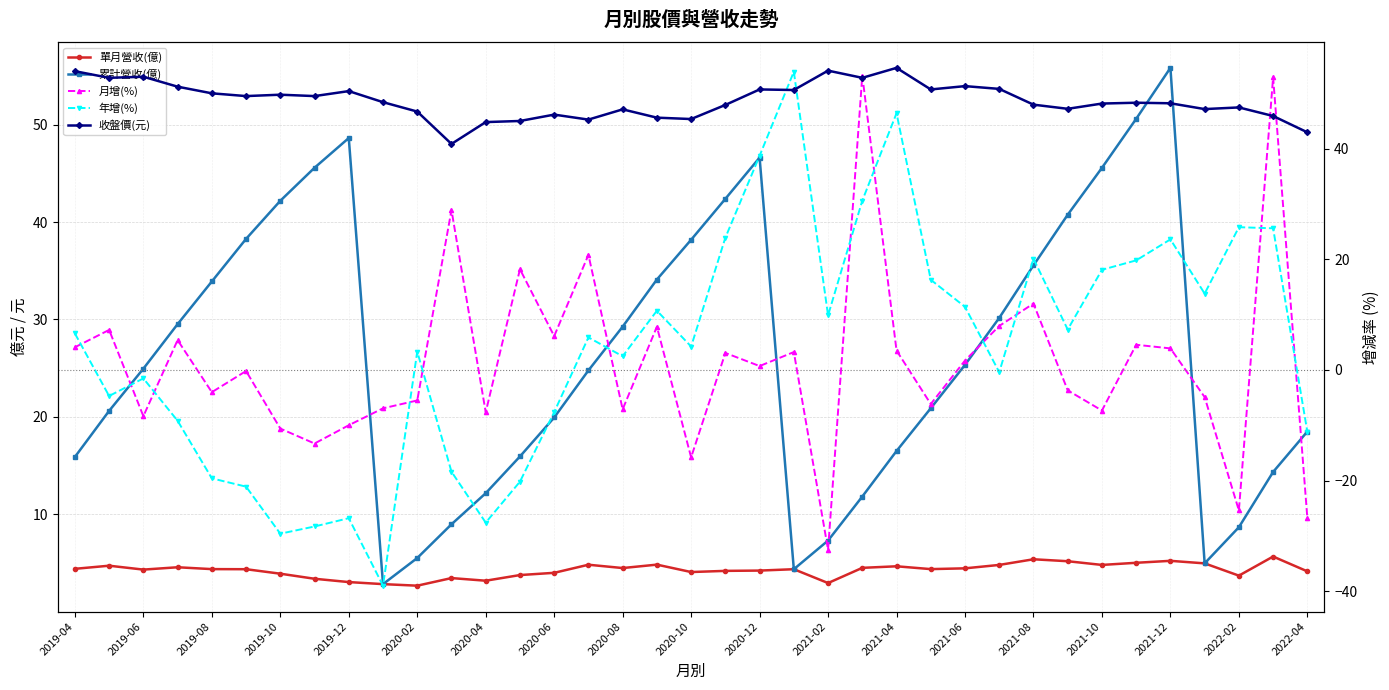

Which series ends up on top after the final intersection of 累計營收(億) and 年增(%)?

累計營收(億)